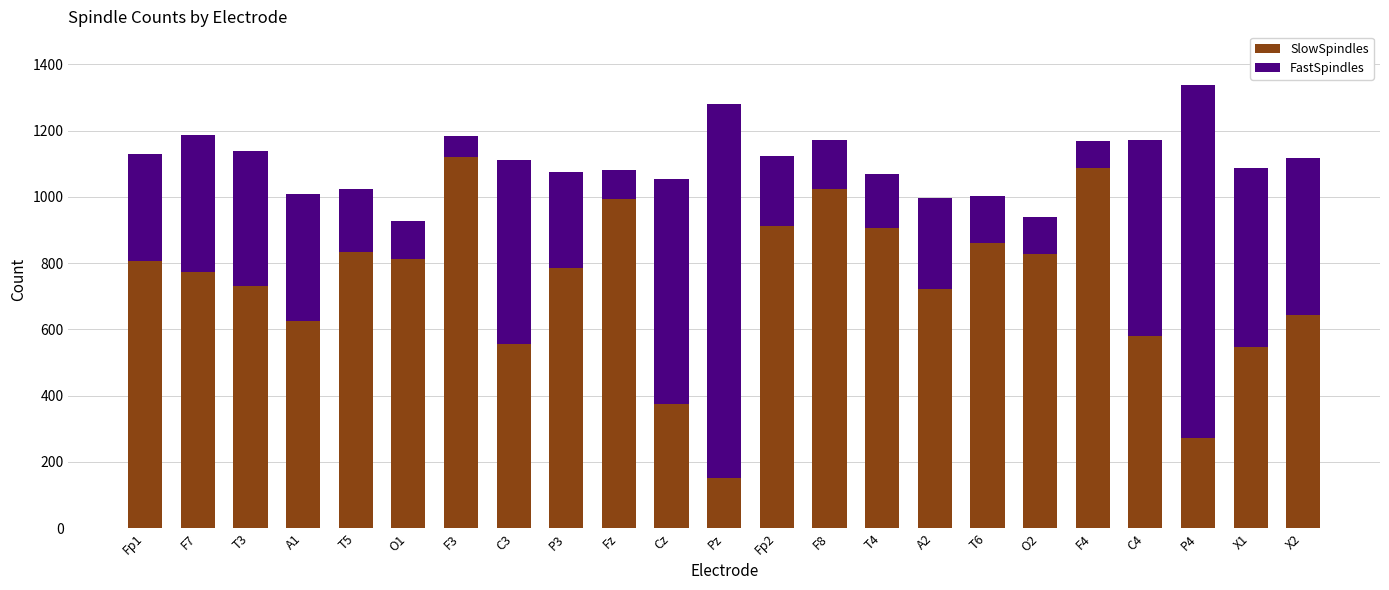

What is the maximum value for SlowSpindles?

1121